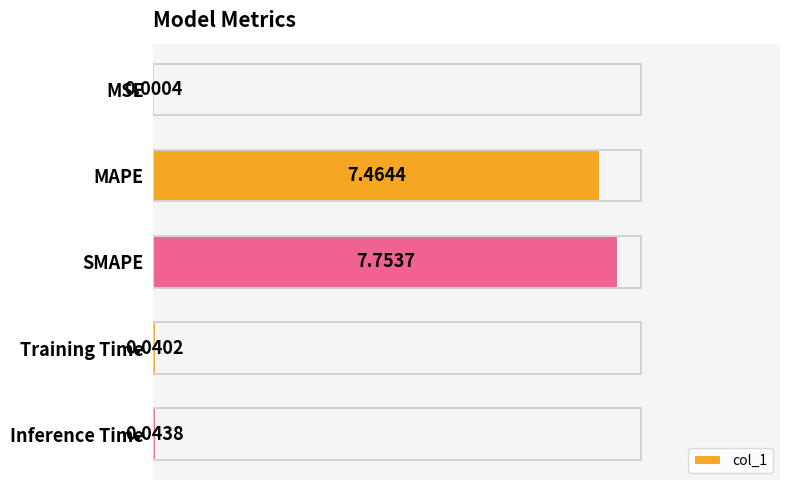

At which label is the value closest to 3?

Inference Time